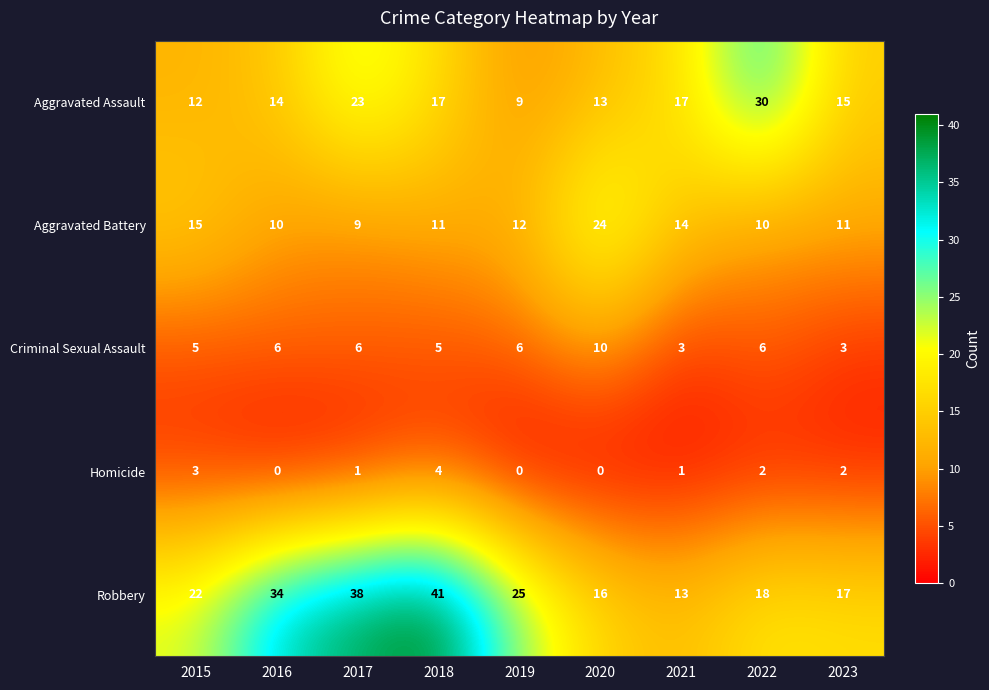

What is the difference between the highest and lowest values at 2015?

19